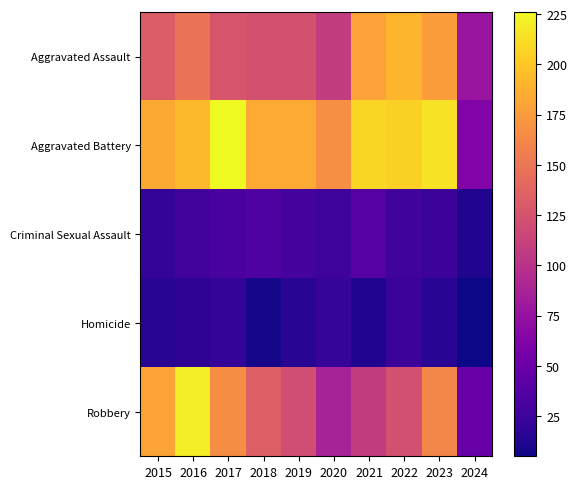

What is the maximum value shown in the chart?

226